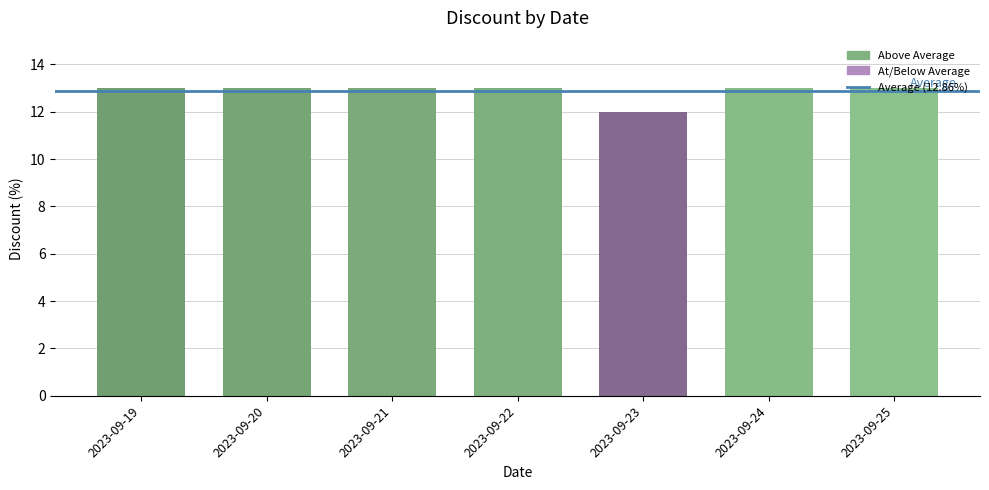

Reading left to right, transcribe all the data shown in this chart.

13	13	13	13	12	13	13